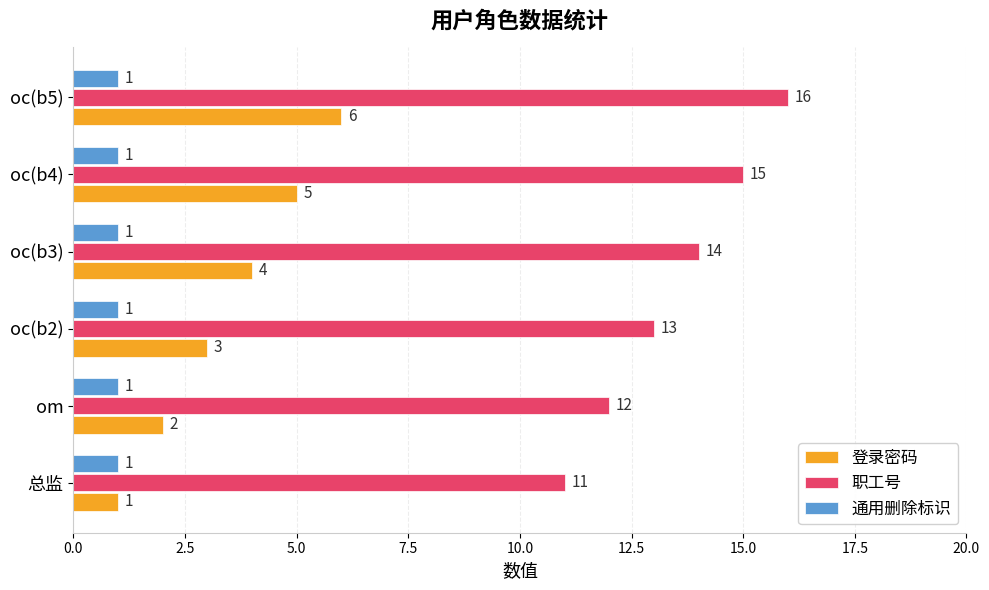

Which category has the highest value in the 登录密码 series?

oc(b5)